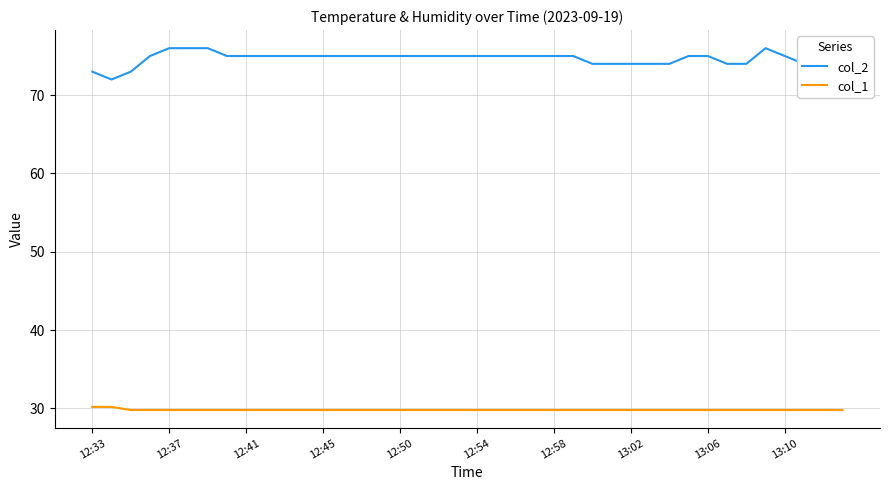

Rank the series by their average value, from highest to lowest.

col_2, col_1